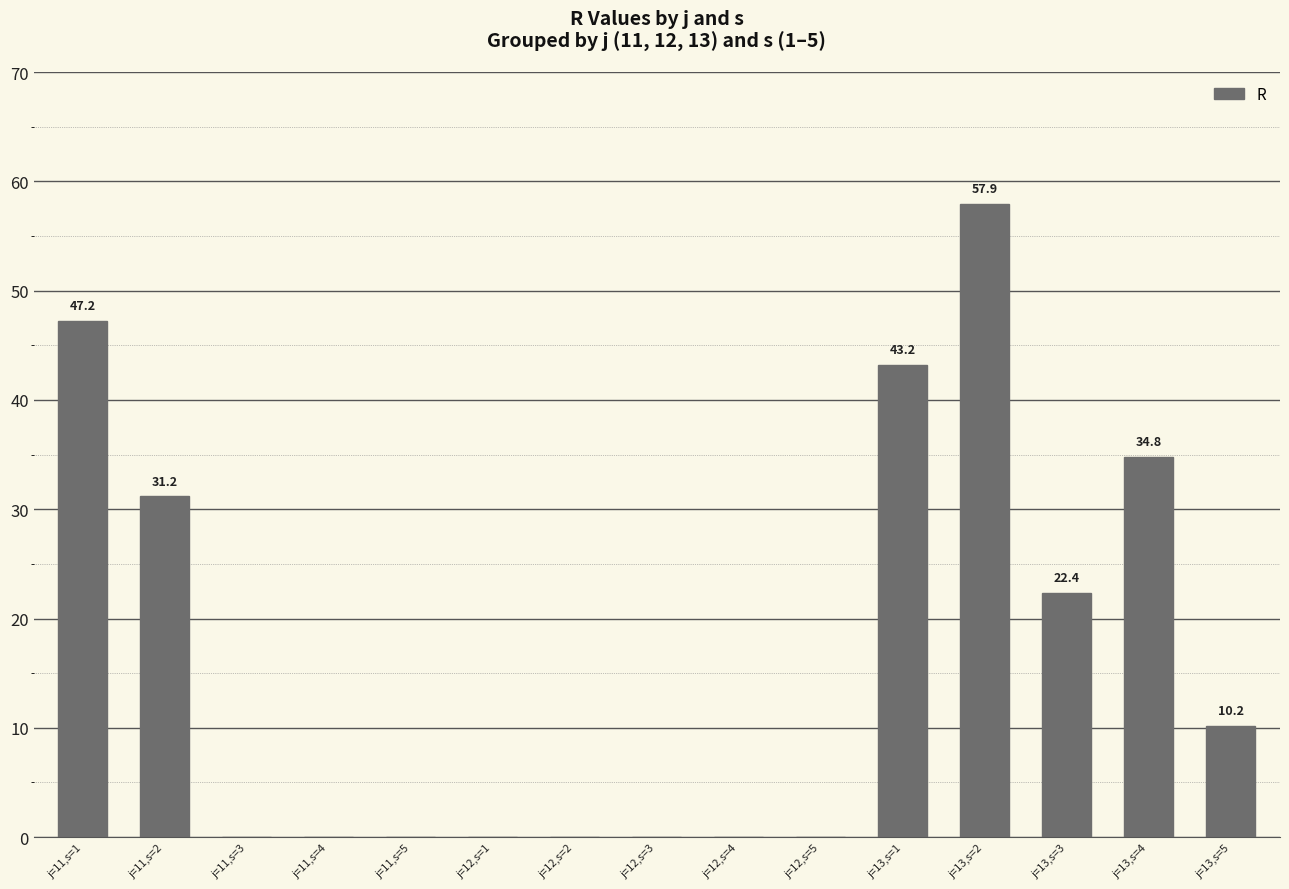

Is it true that the value at j=11,s=1 is 84.6?

False